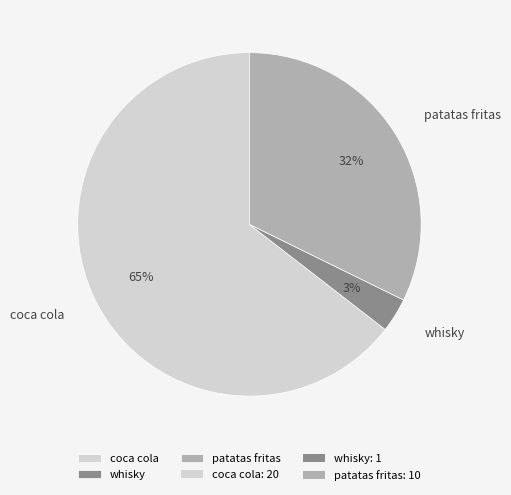

What percentage is the patatas fritas slice, to the nearest percent?

32%